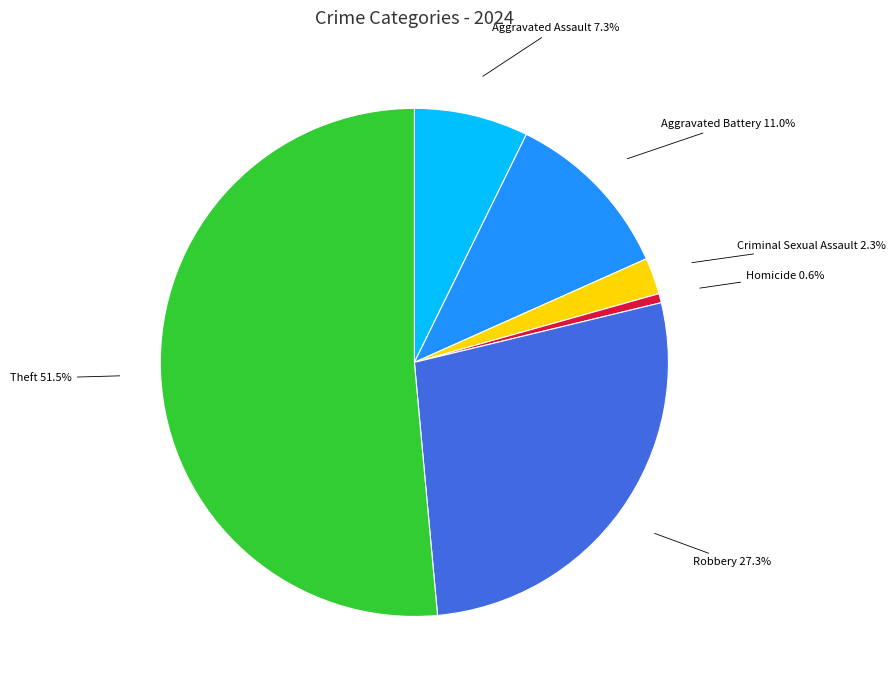

What is the smallest slice in the pie chart?

Homicide